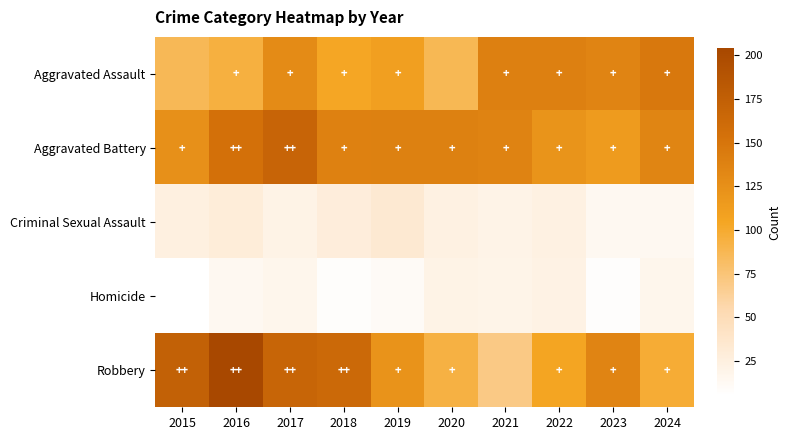

Between 2019 and 2023, which is larger?

2023